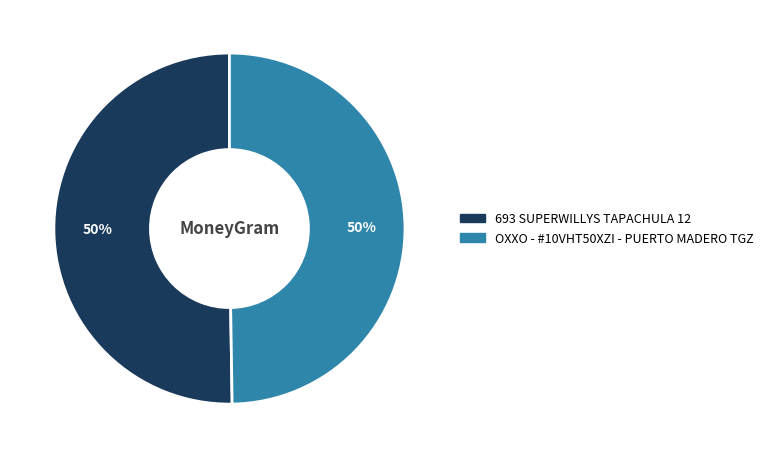

To the nearest percent, what portion does OXXO - #10VHT50XZI - PUERTO MADERO TGZ represent?

50%